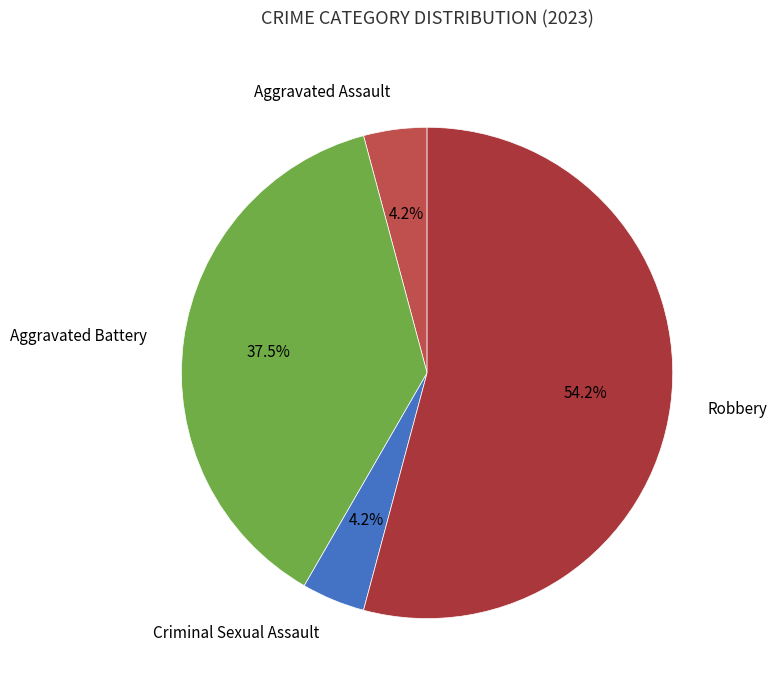

Is there a majority slice in this chart?

Yes